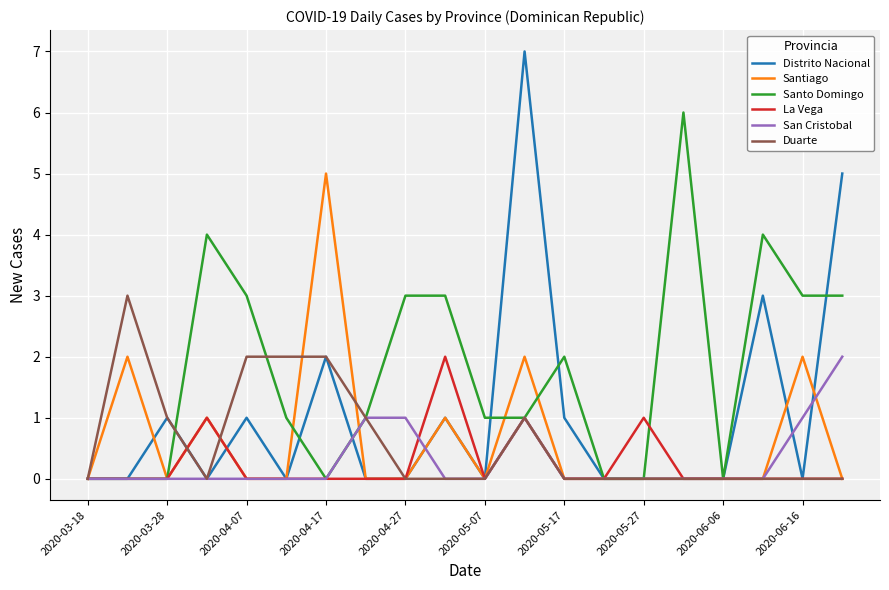

What is the highest value of the Distrito Nacional series?

7